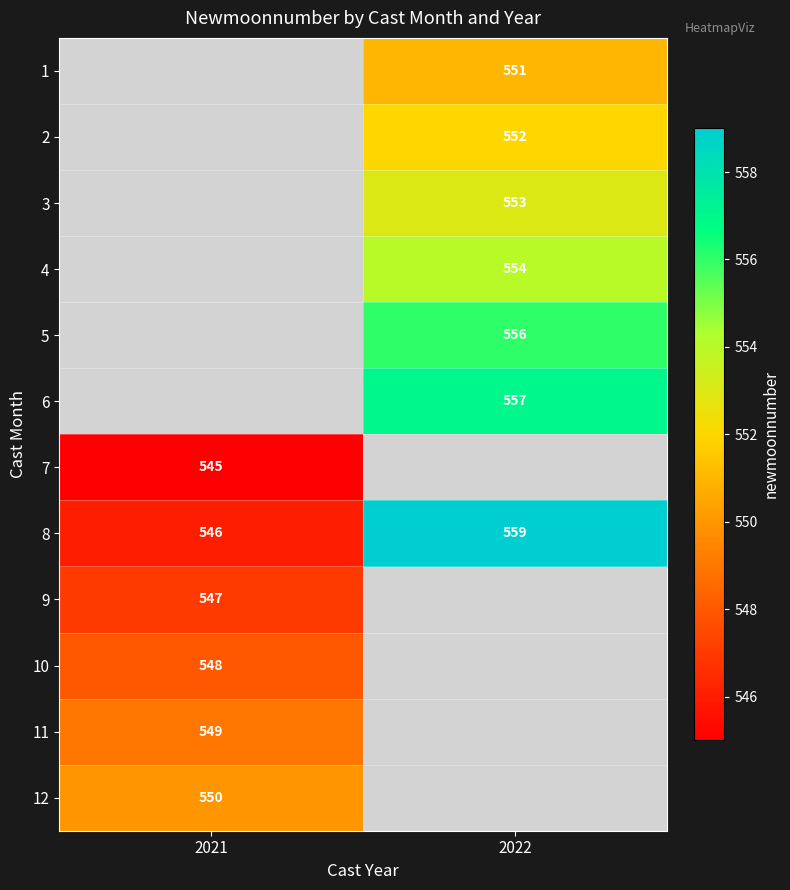

List the labels in order of 8 value, largest first.

2022, 2021